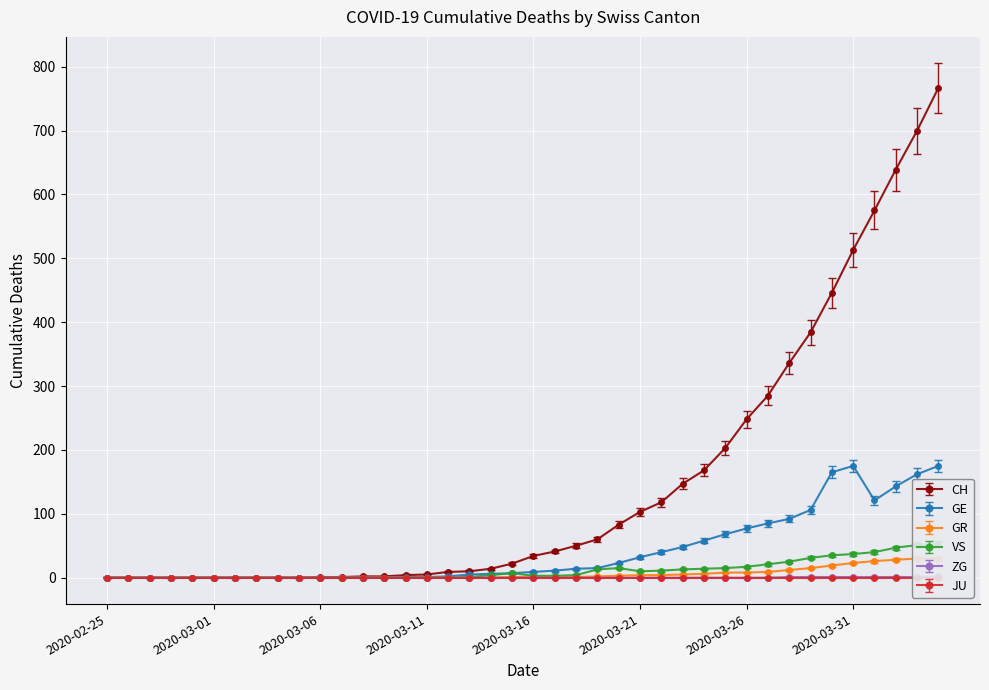

Which series has the largest total across all categories?

CH